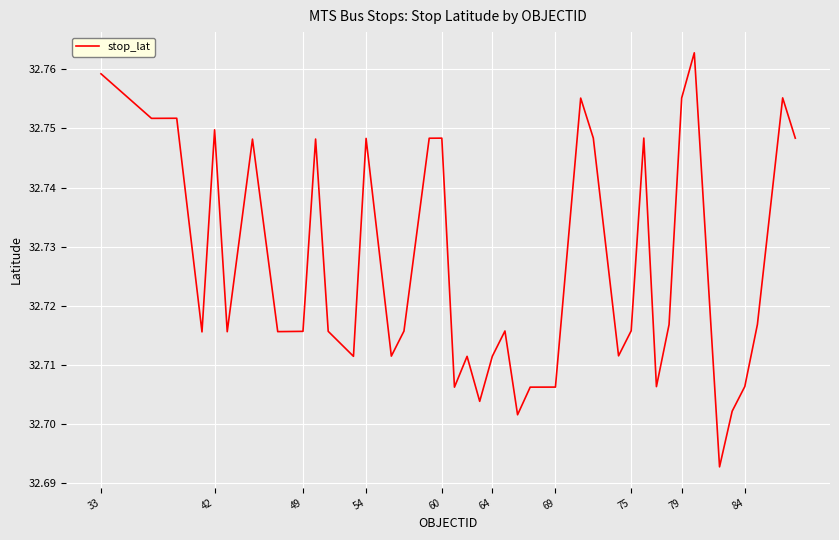

Does the chart display data point markers on the line(s)?

No